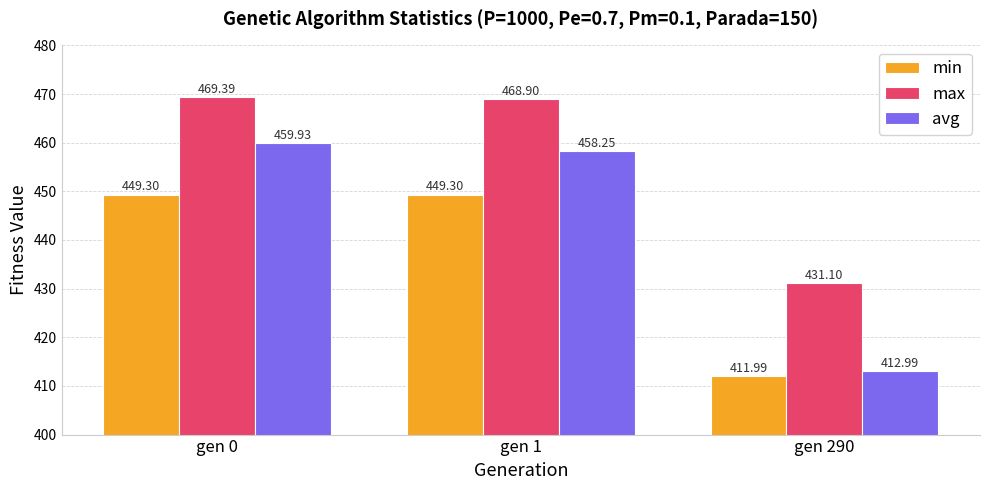

How many values in the max series are below 468?

1